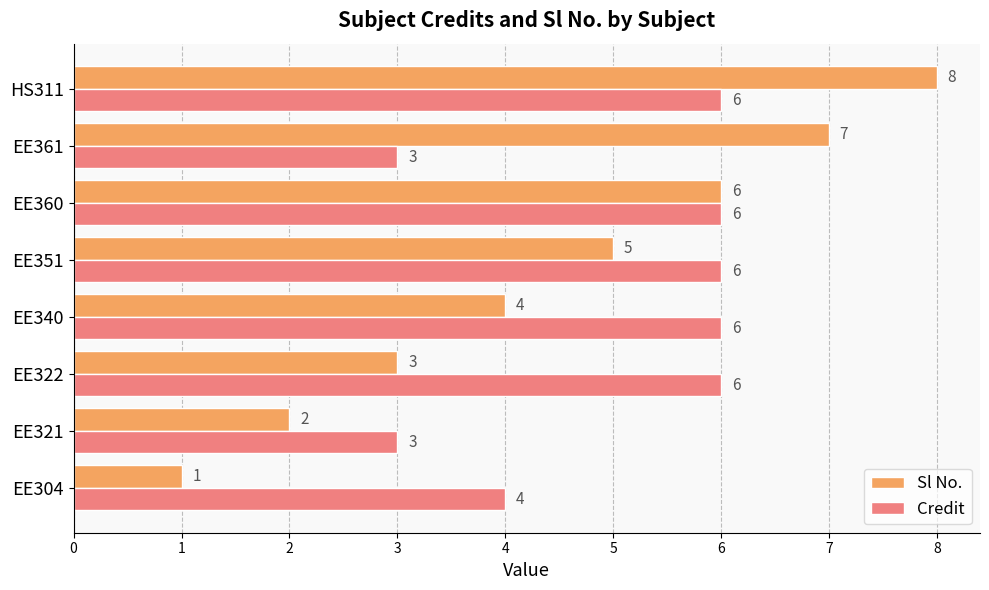

Which series changed the most between EE321 and EE360?

Sl No.